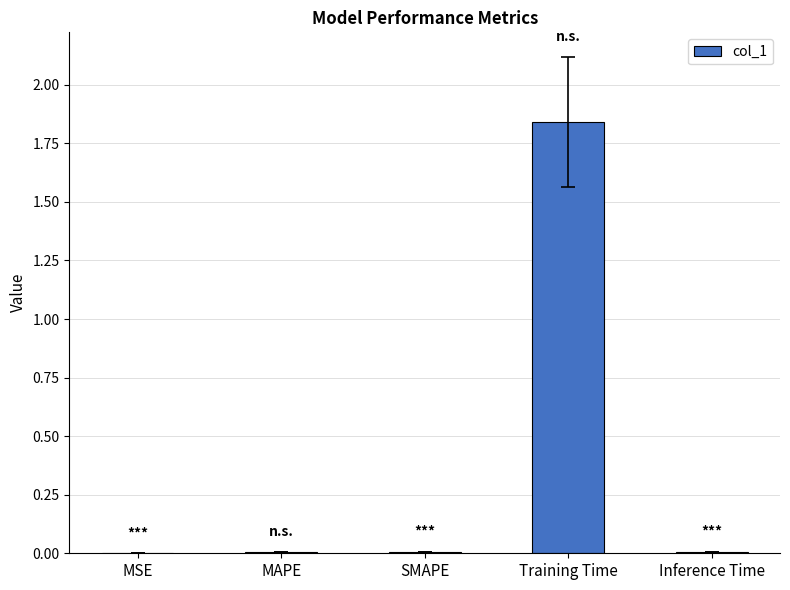

Which category has the highest value across all series?

Training Time